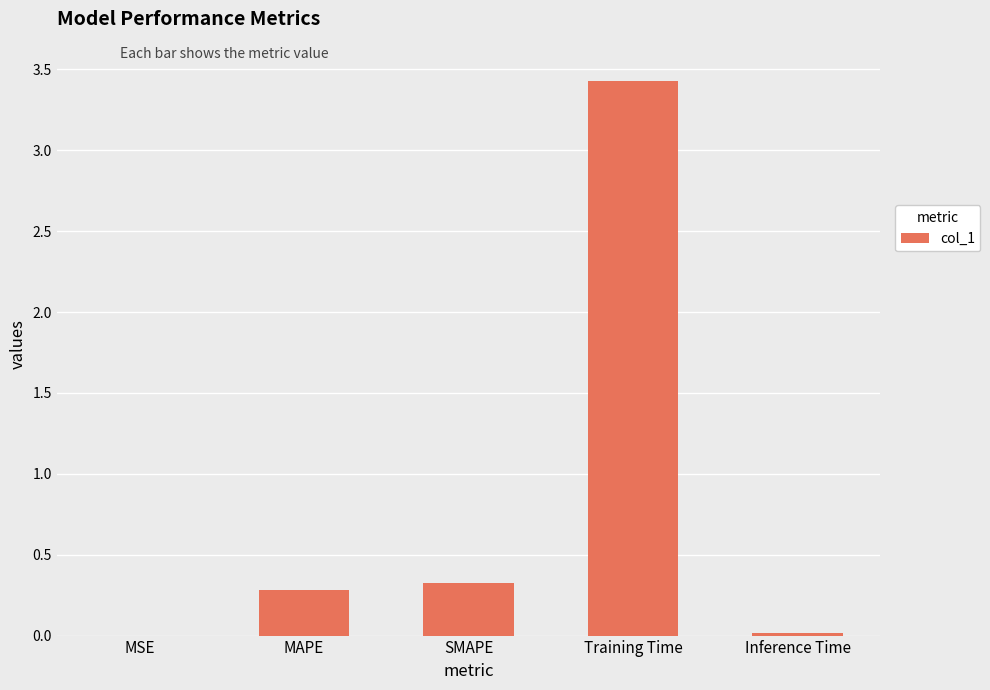

True or false: the data shows 5.4 at Training Time.

False